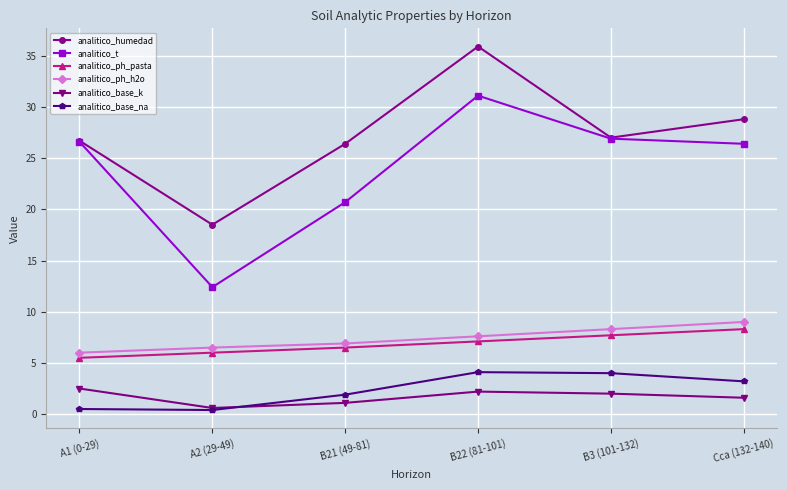

Which series has the largest total across all categories?

analitico_humedad